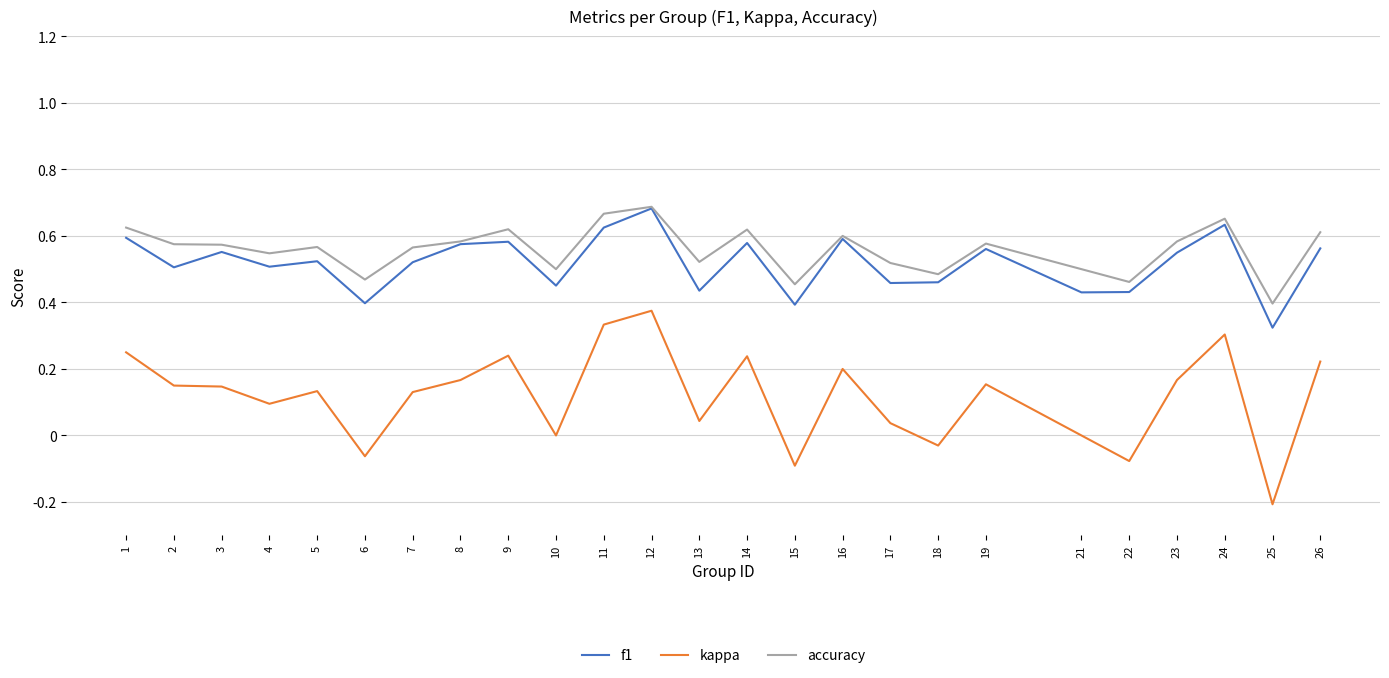

Rank the series at 15 from highest to lowest value.

accuracy, f1, kappa